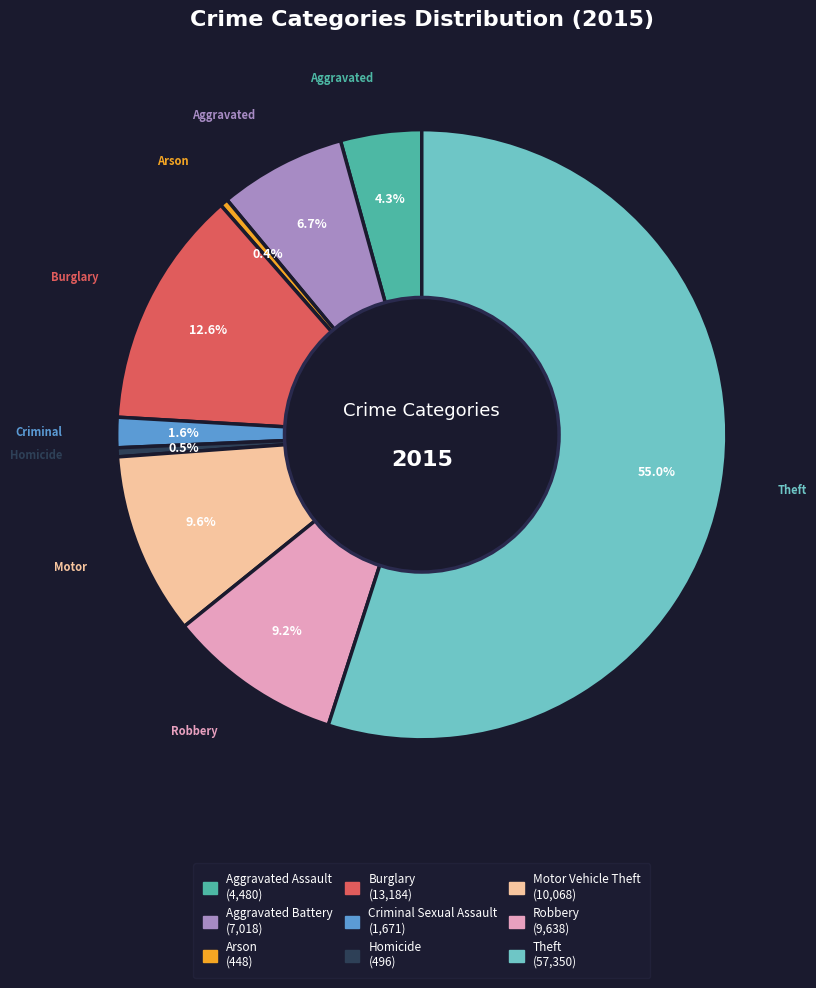

Count the number of slices in the pie.

9